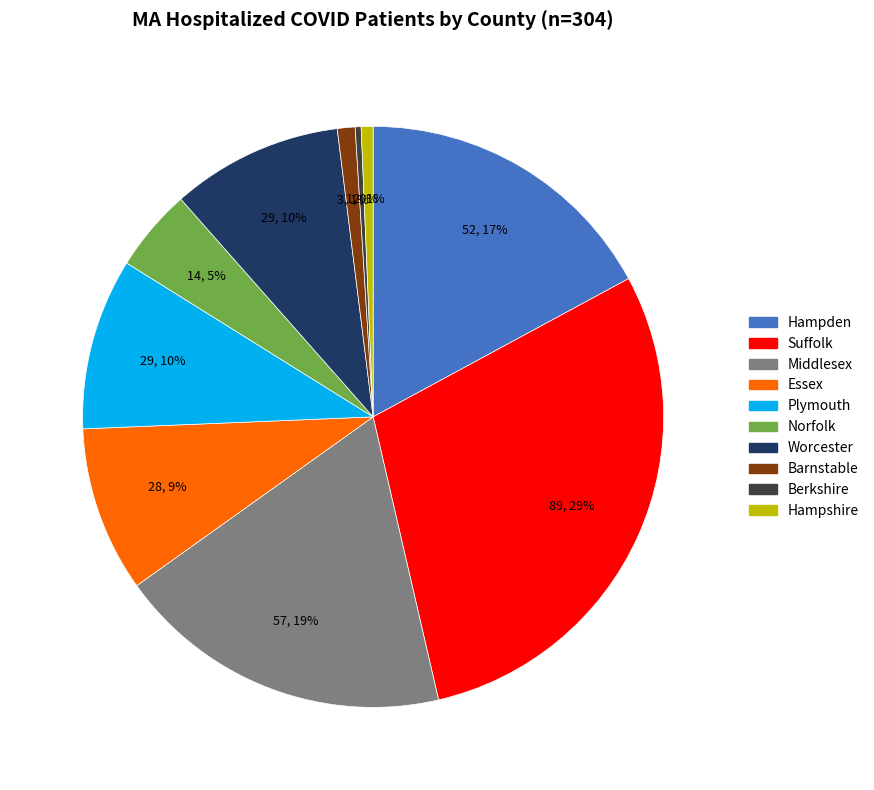

Does any single category account for the majority?

No